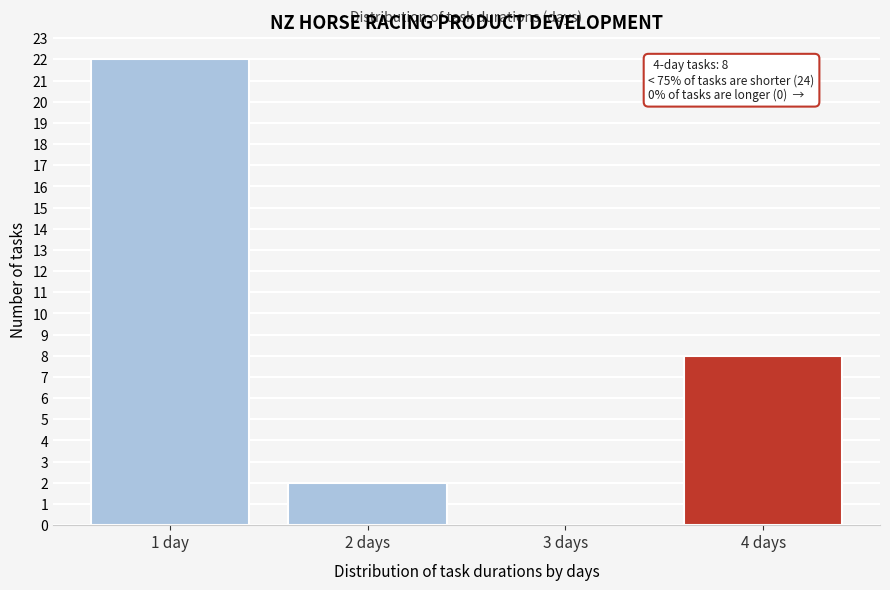

Reading left to right, list all the values displayed in this chart.

1 day=22	2 days=2	3 days=0	4 days=8